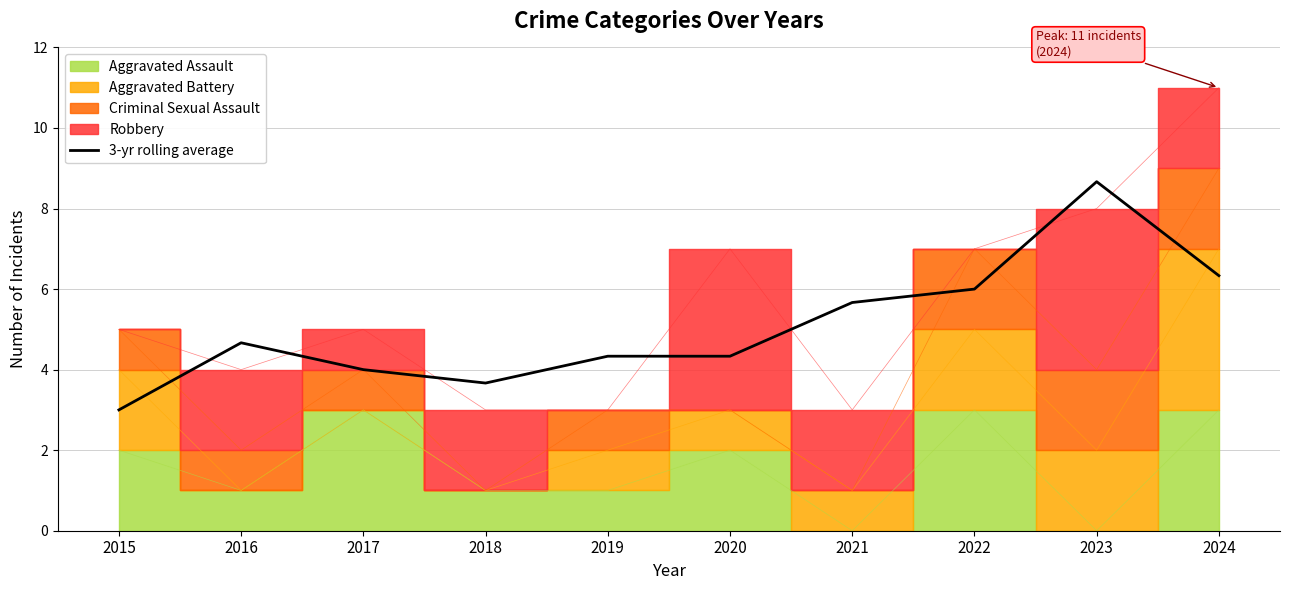

What is the minimum value for 3-yr rolling average?

3.0